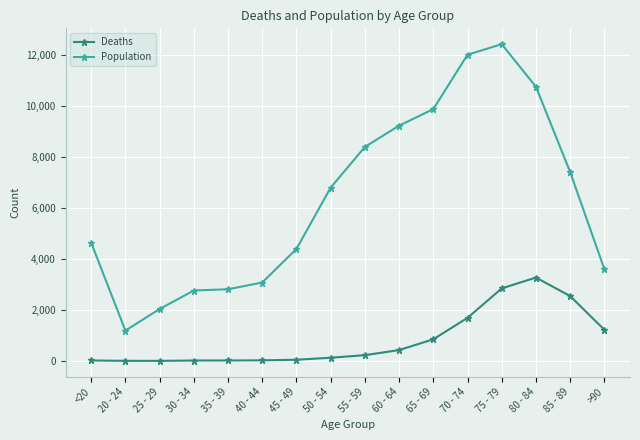

True or false: Deaths and Population cross at least once.

False